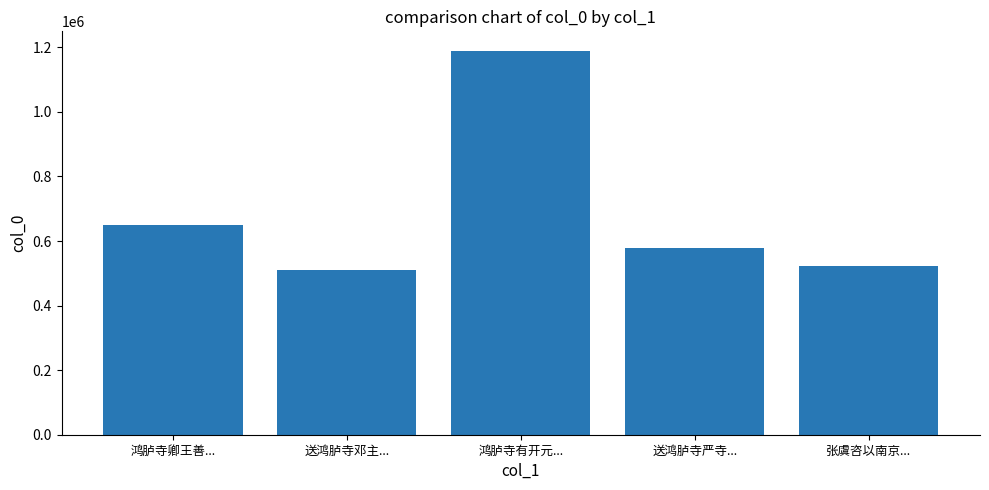

Reading left to right, what are all the values shown in this chart?

650215	509164	1189995	577301	521789